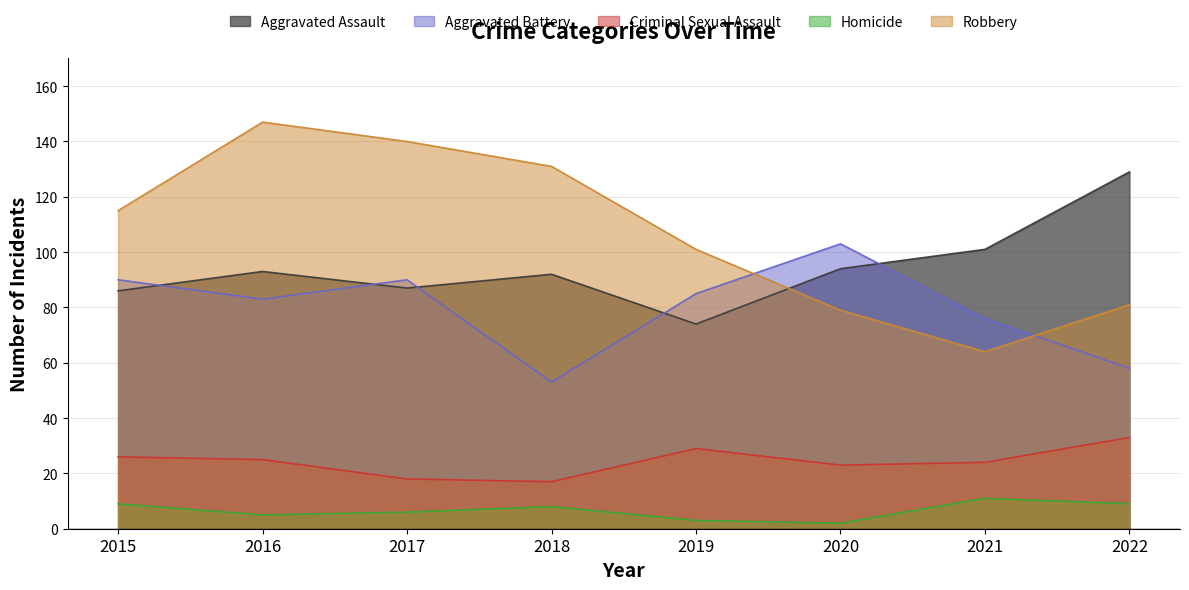

At which category is the sum across all series the highest?

2016